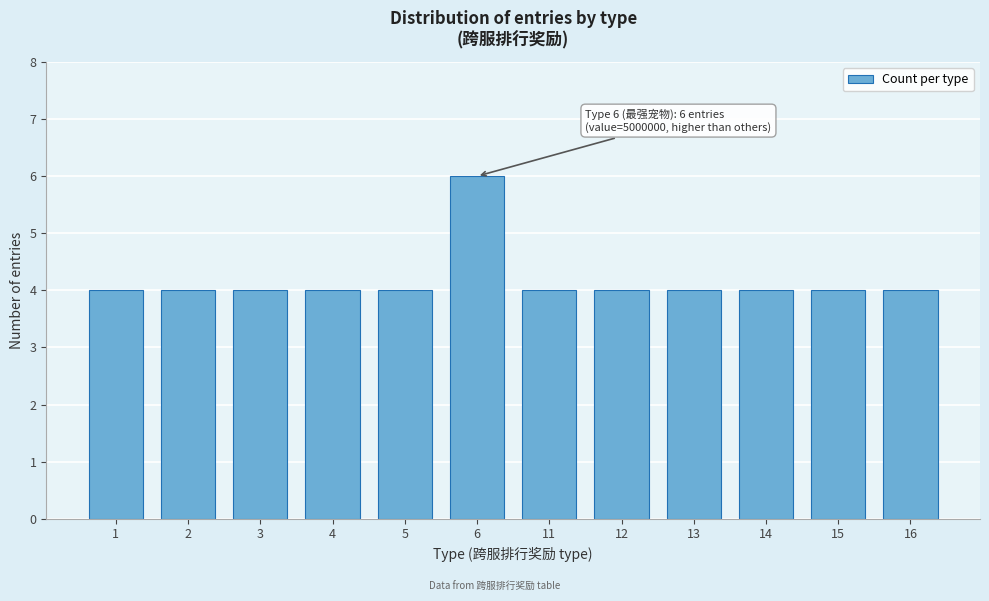

Reading right to left, list all the values displayed in this chart.

16=4	15=4	14=4	13=4	12=4	11=4	6=6	5=4	4=4	3=4	2=4	1=4